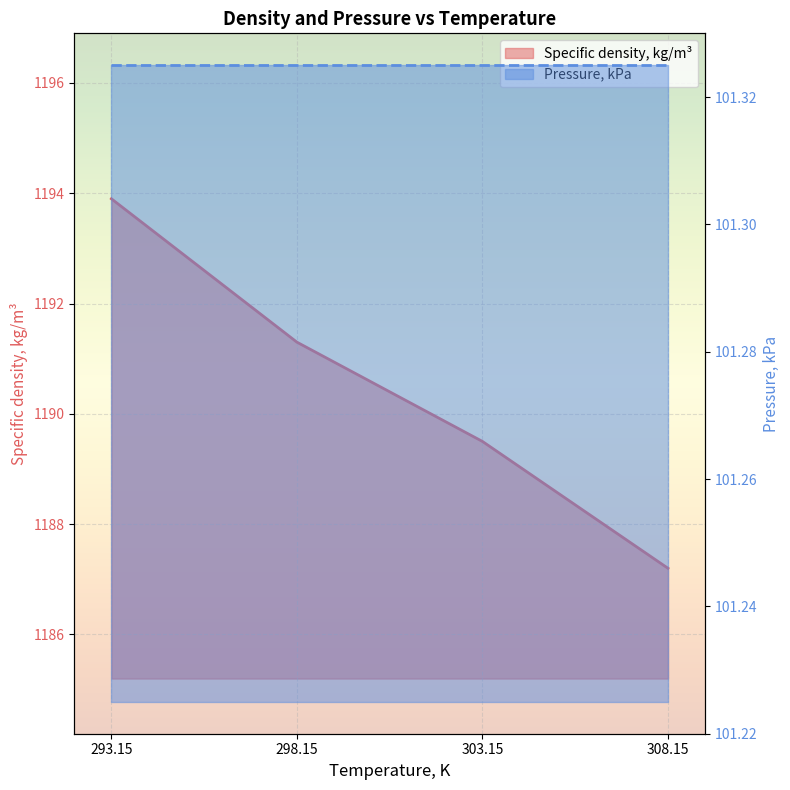

Which has a higher value, 308.15 or 298.15?

298.15